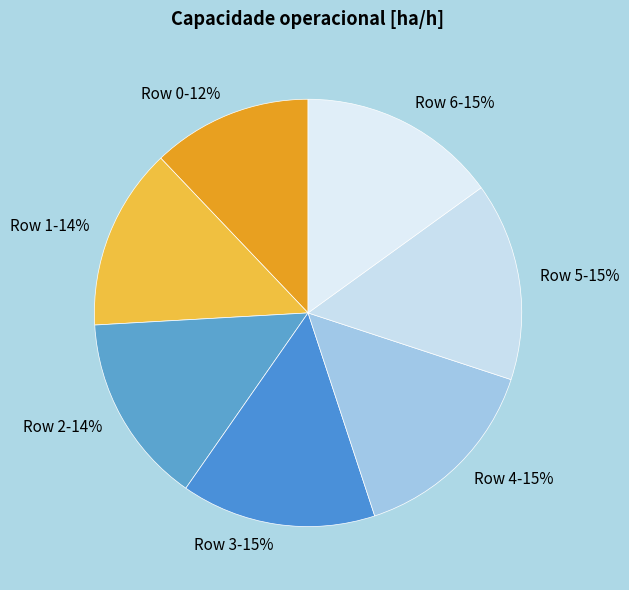

Count the number of slices in the pie.

7